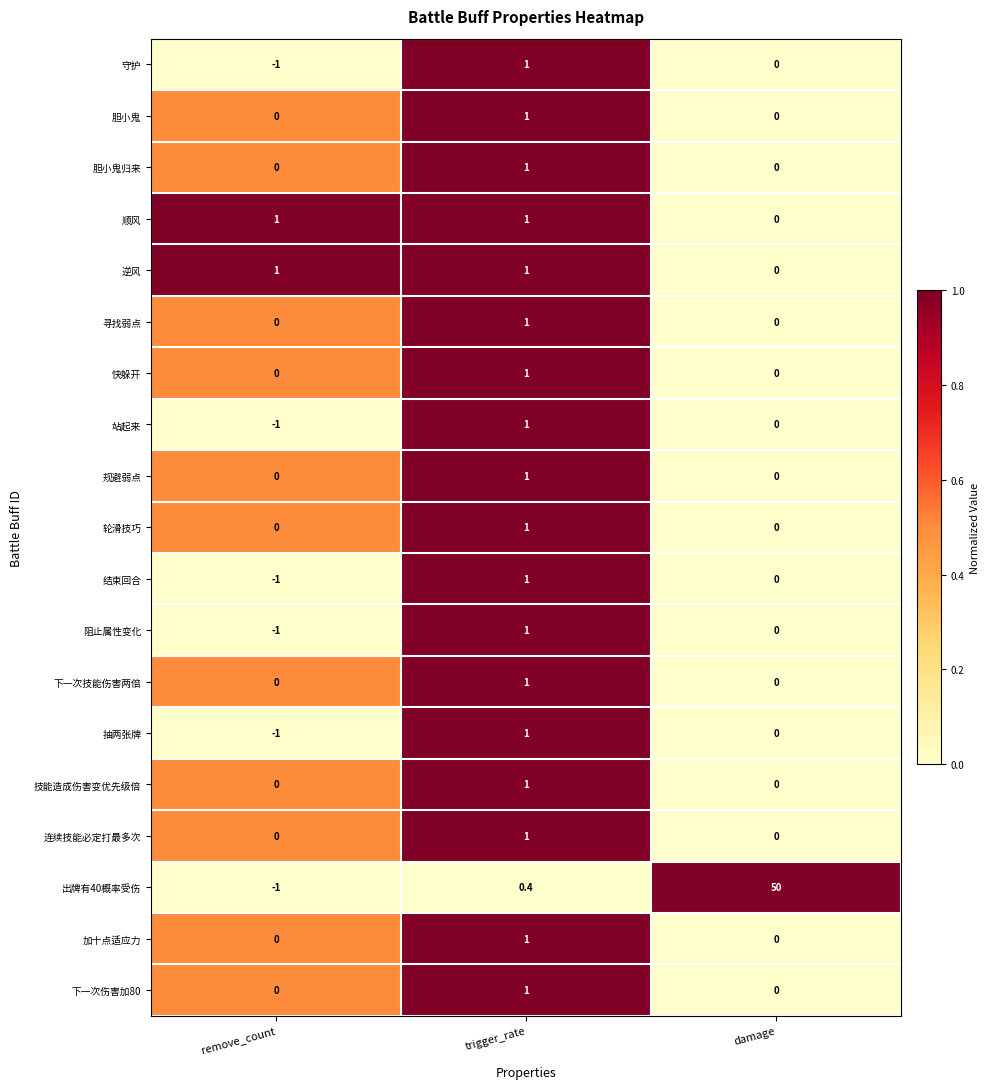

What is the difference between the highest and lowest values at trigger_rate?

0.6